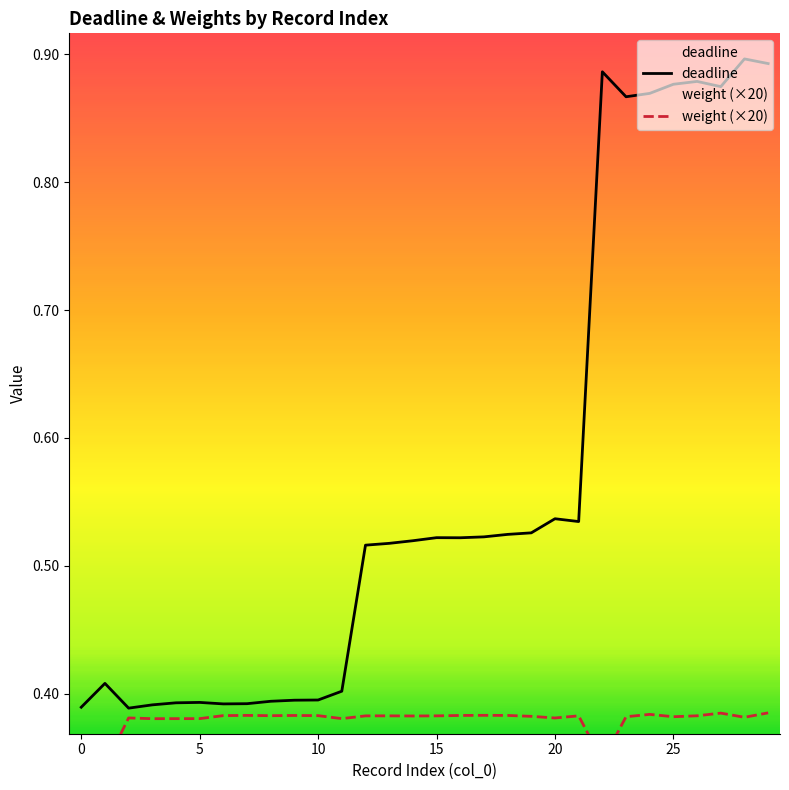

In deadline, how many points are lower than both neighbors (excluding endpoints)?

6